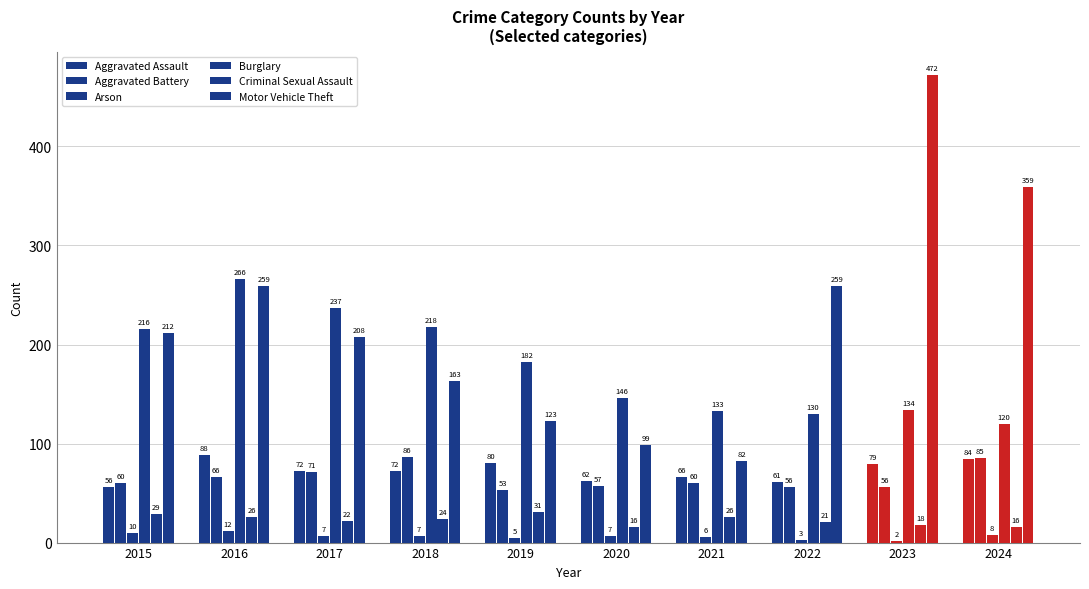

What is the spread (max minus min) of values at 2023?

470